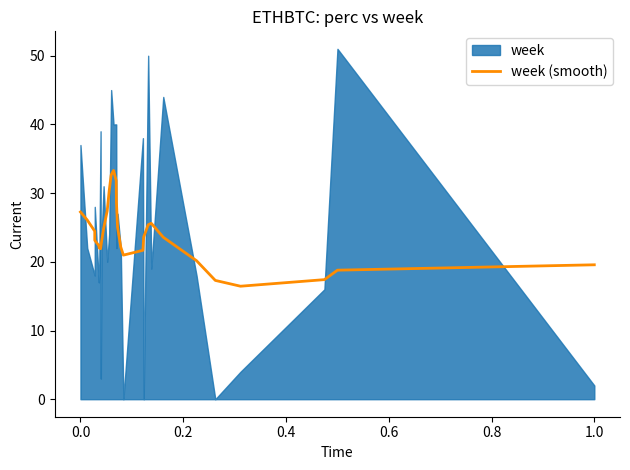

Reading right to left, list all the values displayed in this chart.

19.6	18.8	17.4	16.4	17.3	20.2	23.6	25.6	25.4	23.6	21.7	21.0	22.2	25.0	28.6	31.8	33.3	32.6	30.3	27.4	24.8	23.1	22.1	21.9	22.0	22.4	23.1	24.5	26.1	27.3